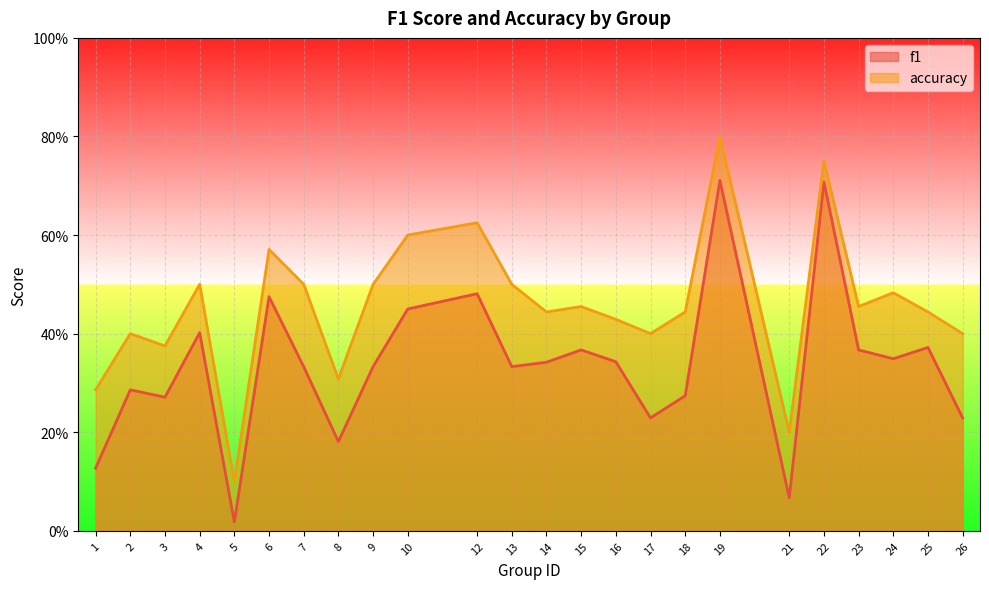

What is the spread (max minus min) of values at 19?

0.1